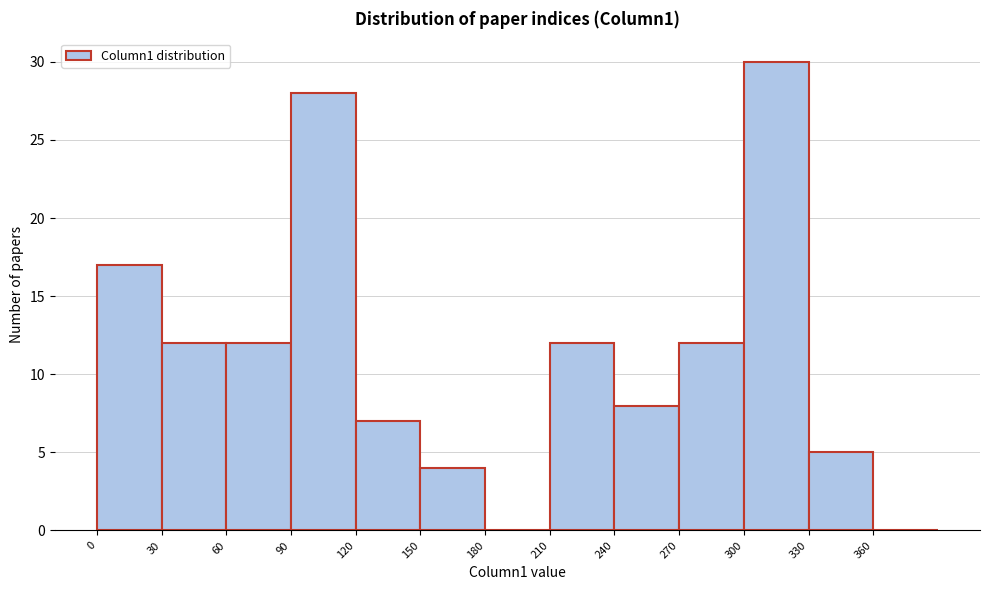

Which range on the x-axis has the tallest bar?

300 to 330